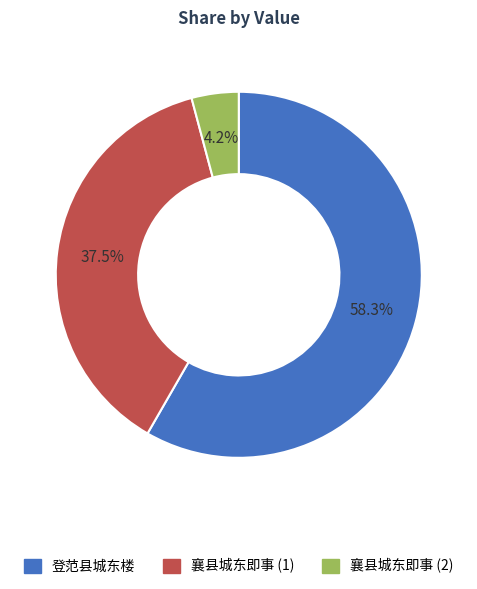

Is there any slice that represents more than half of the pie?

Yes